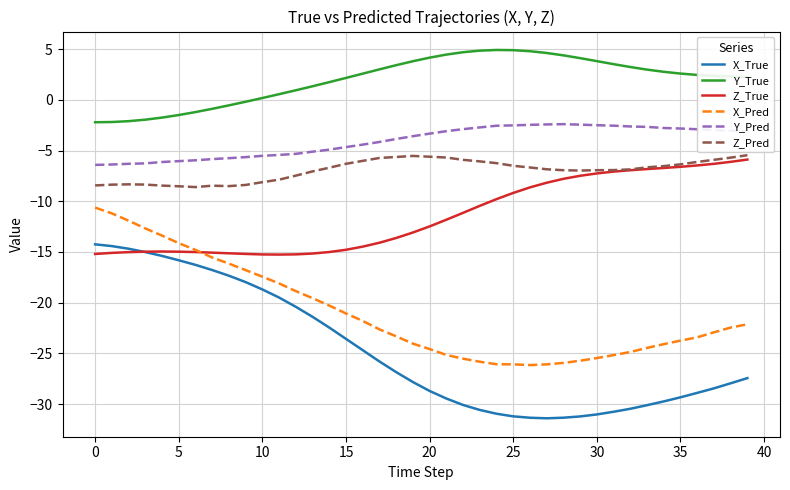

What is the maximum value shown in the chart?

4.9